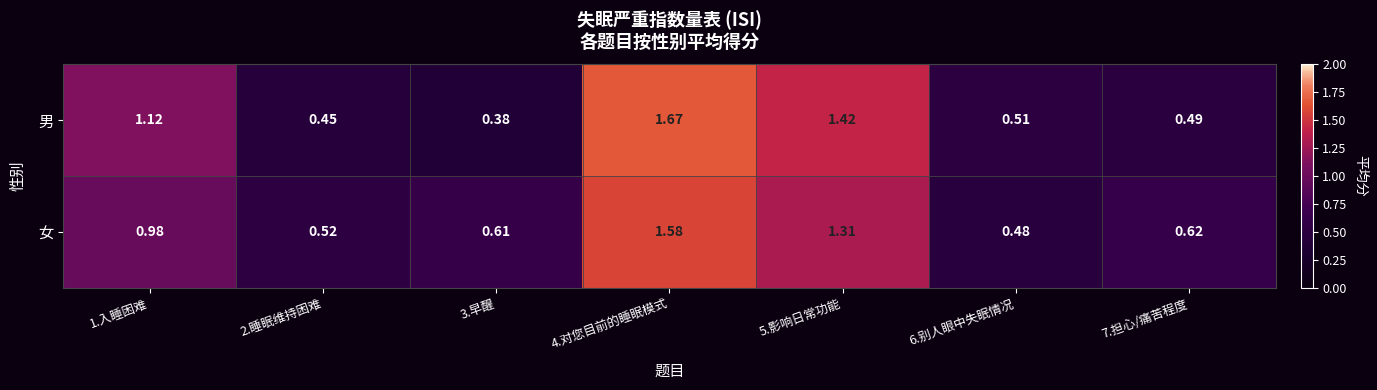

Rank the series by their maximum value, from highest to lowest.

男, 女